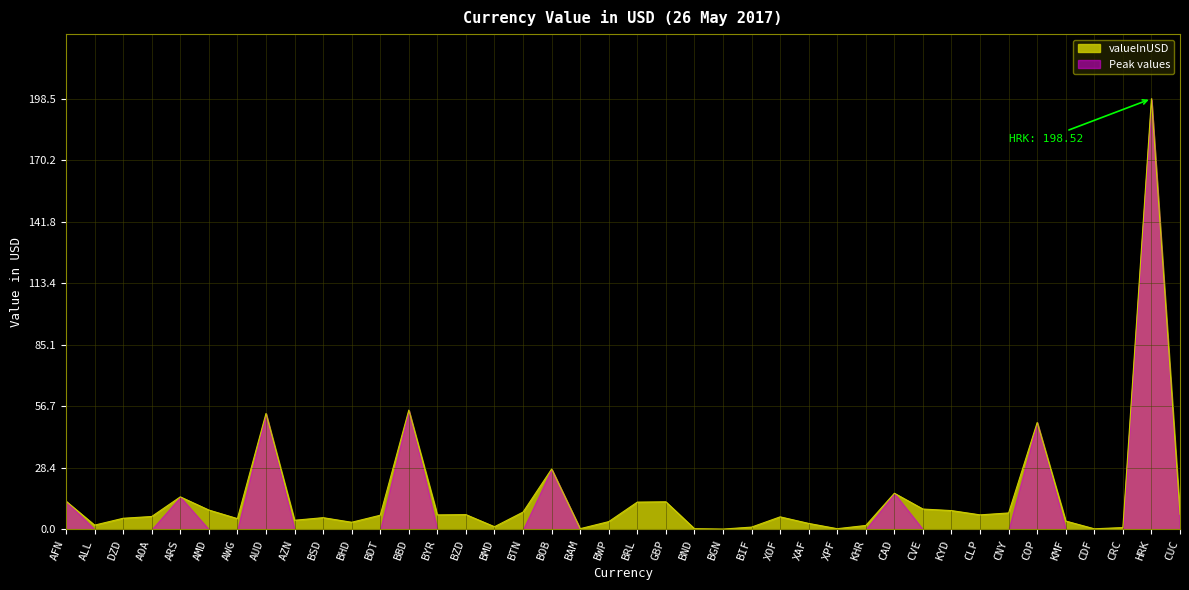

At which category does the chart reach its peak across all series?

HRK